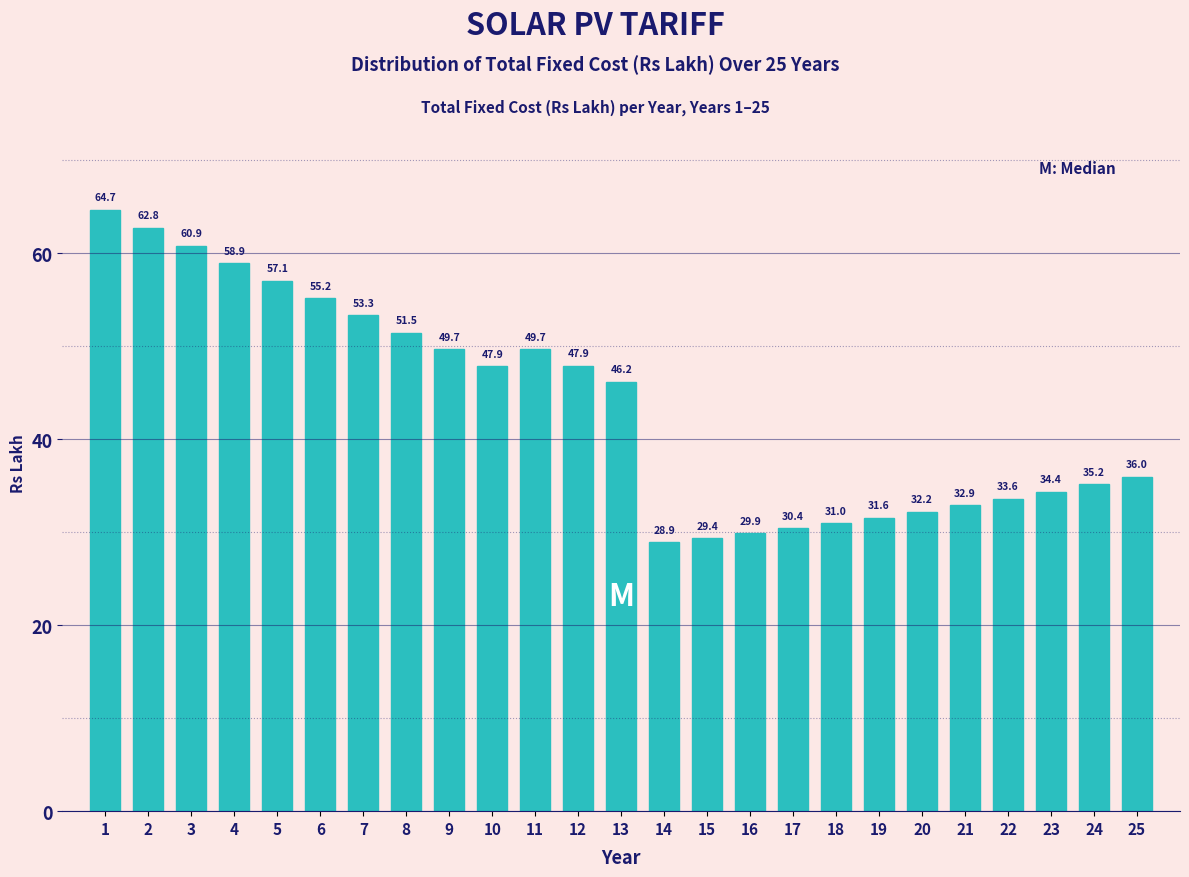

Reading right to left, what are all the values shown in this chart?

36.0	35.2	34.4	33.6	32.9	32.2	31.6	31.0	30.4	29.9	29.4	28.9	46.2	47.9	49.7	47.9	49.7	51.5	53.3	55.2	57.1	58.9	60.9	62.8	64.7